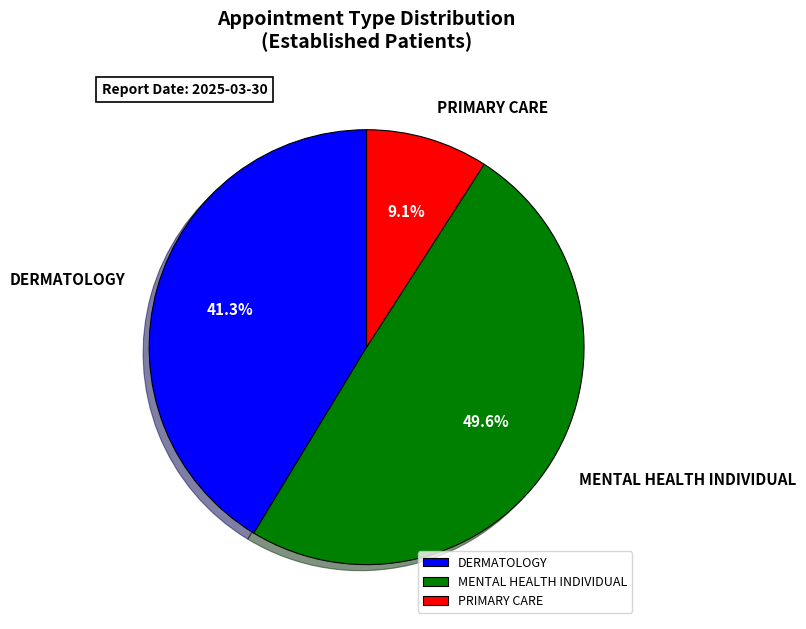

Rank the categories by value from highest to lowest.

MENTAL HEALTH INDIVIDUAL, DERMATOLOGY, PRIMARY CARE